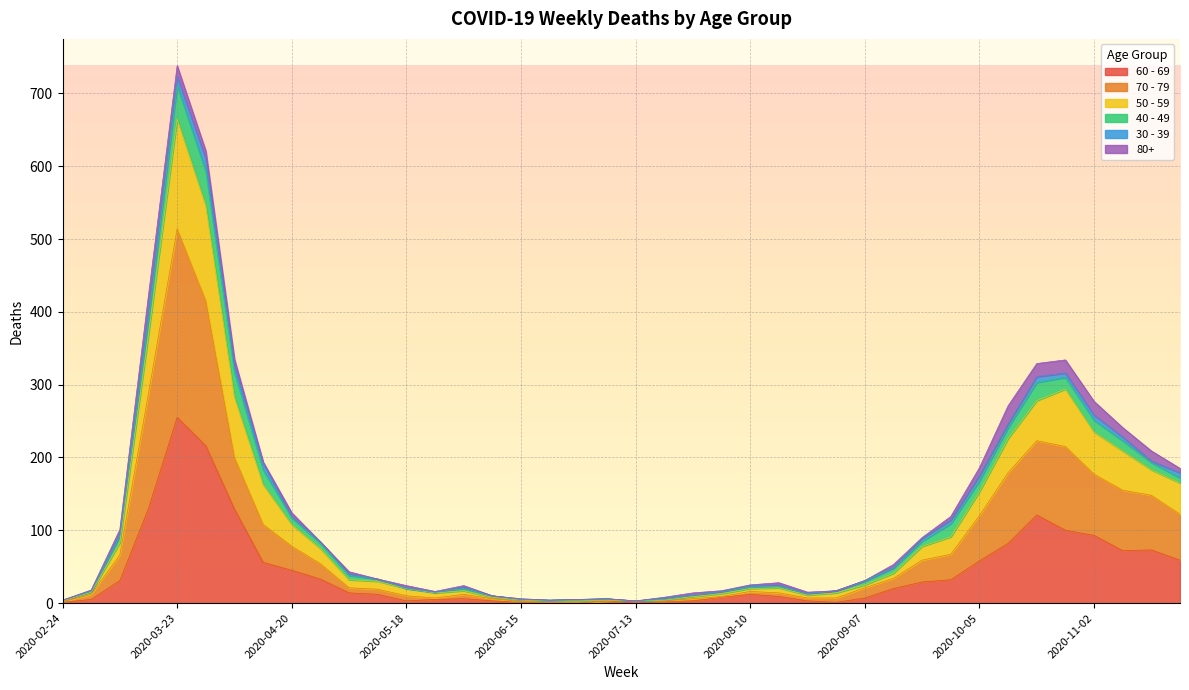

At which label does 60 - 69 first exceed 14?

2020-03-09